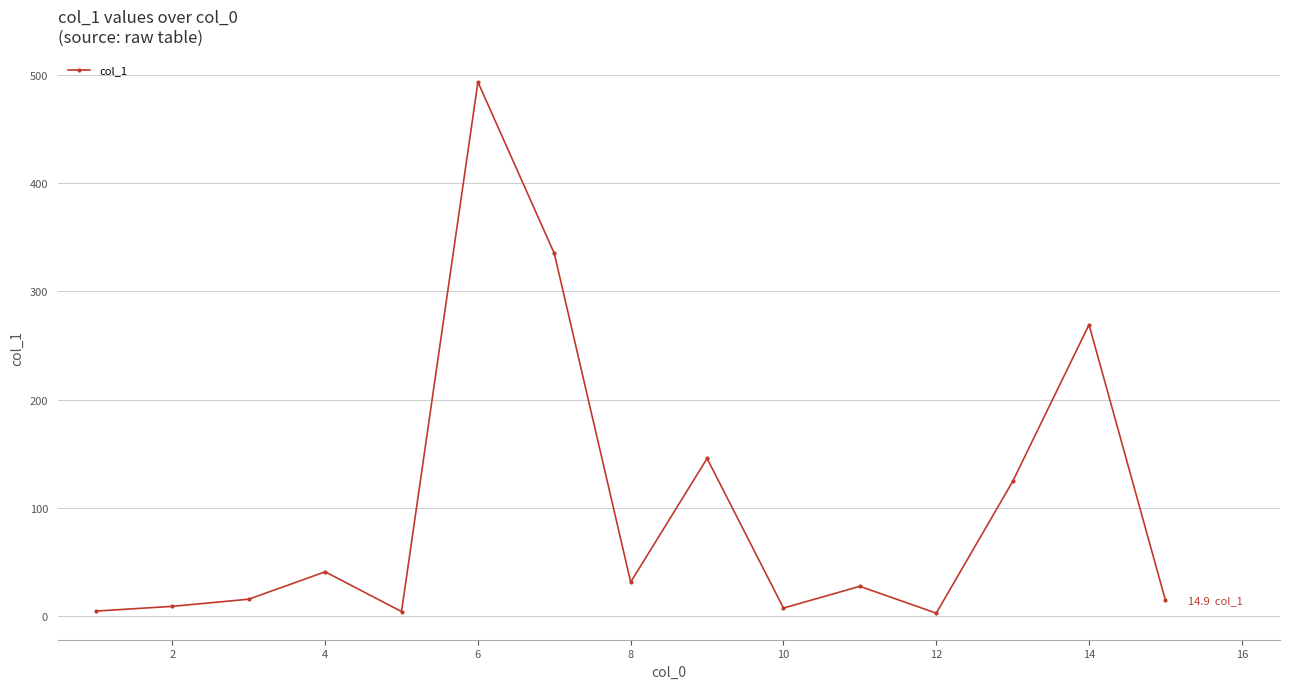

What is the difference between the maximum and minimum values?

490.5